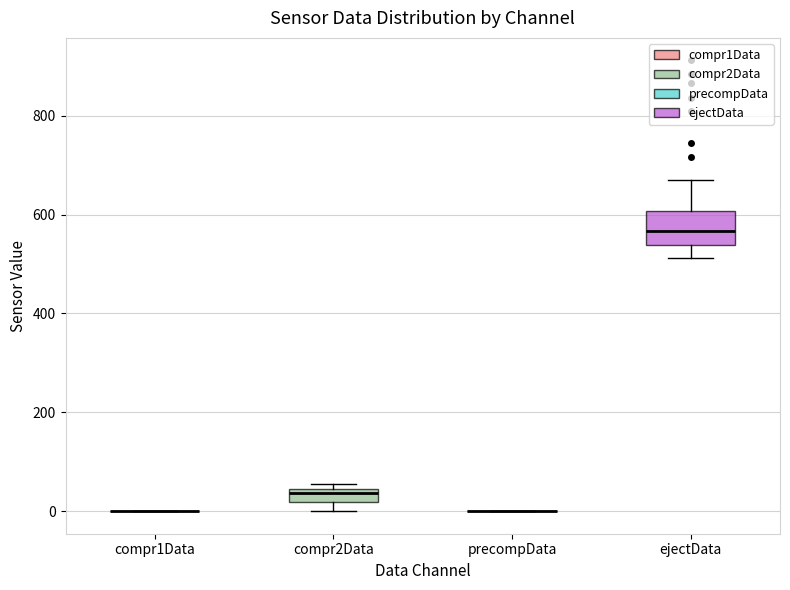

Comparing the boxes themselves (not the whiskers), which one is the tallest?

ejectData